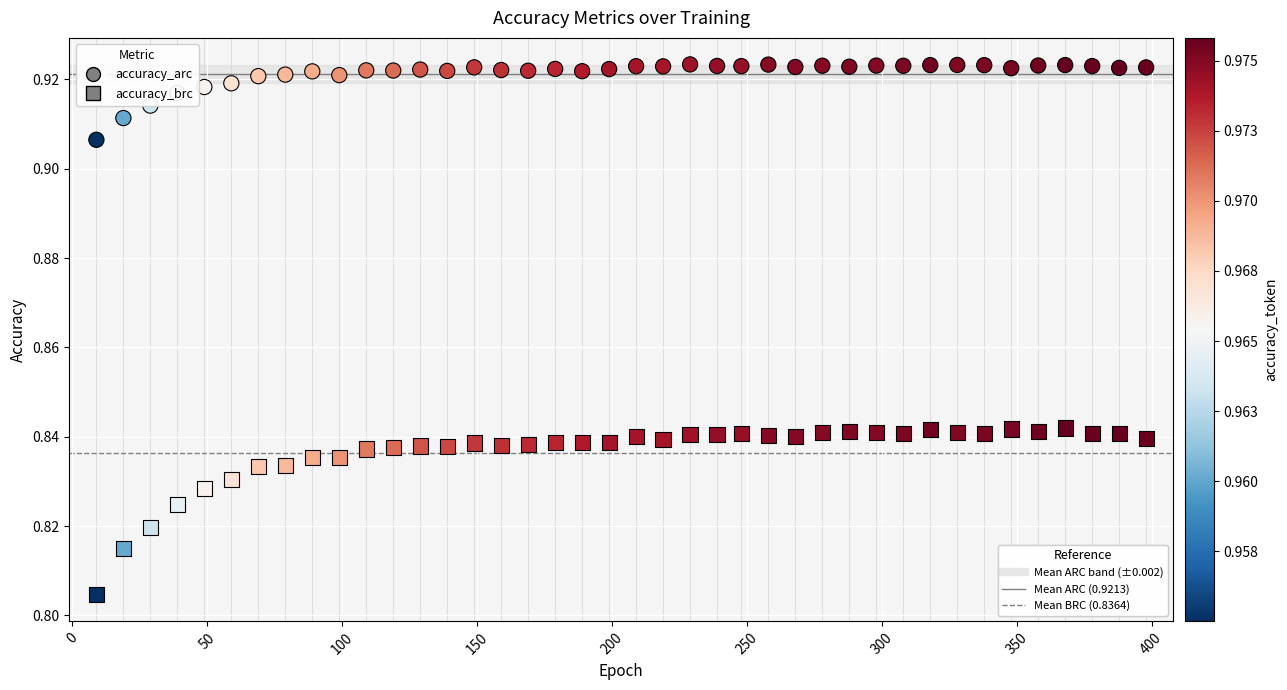

How many data points are displayed?

80